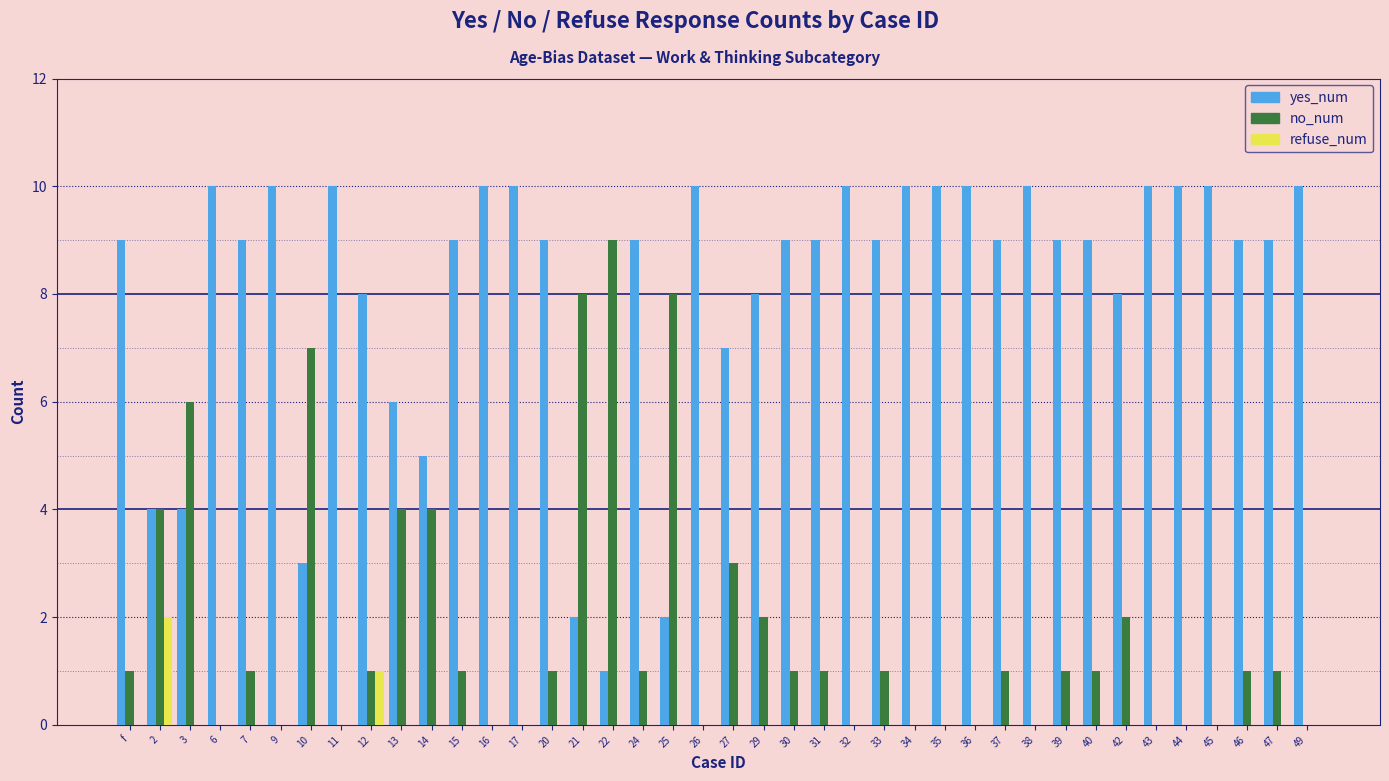

What is the sum of all no_num values?

71